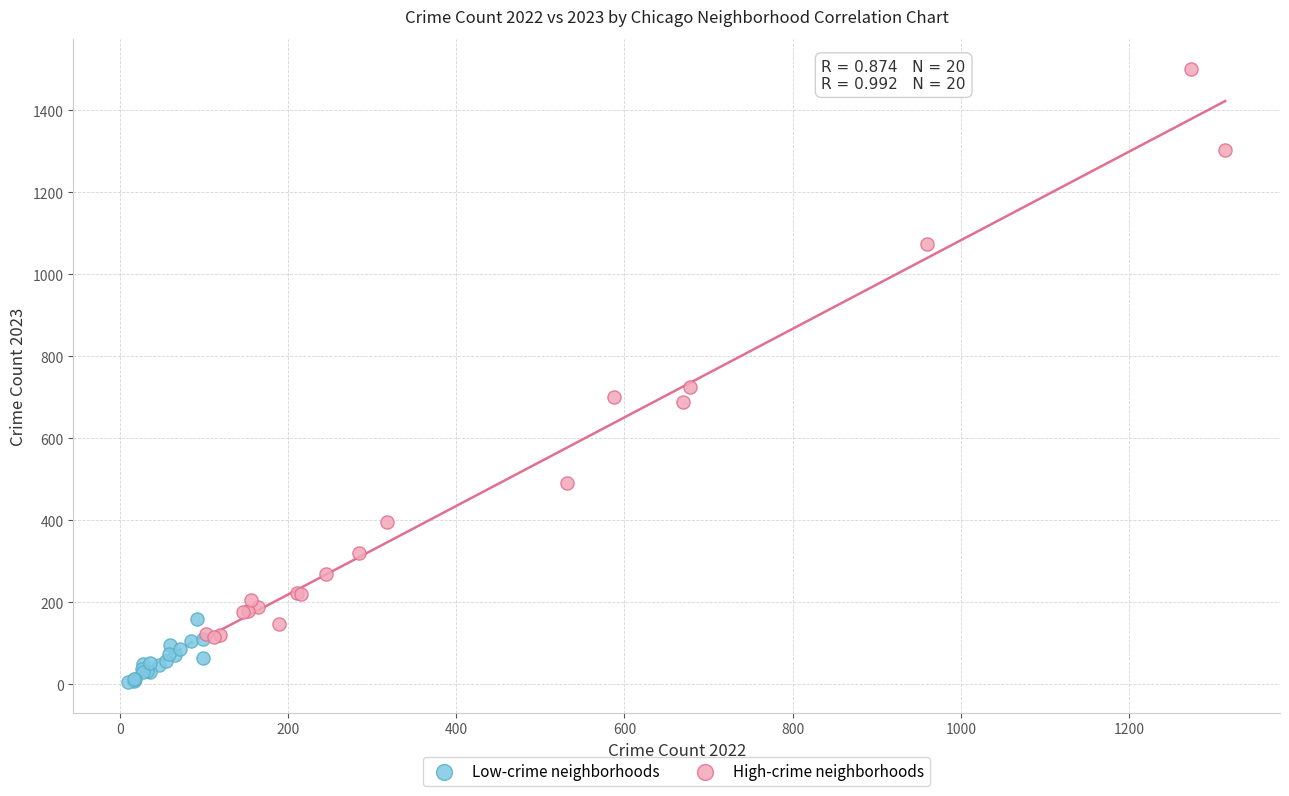

Which series reaches the minimum Y coordinate?

Low-crime neighborhoods